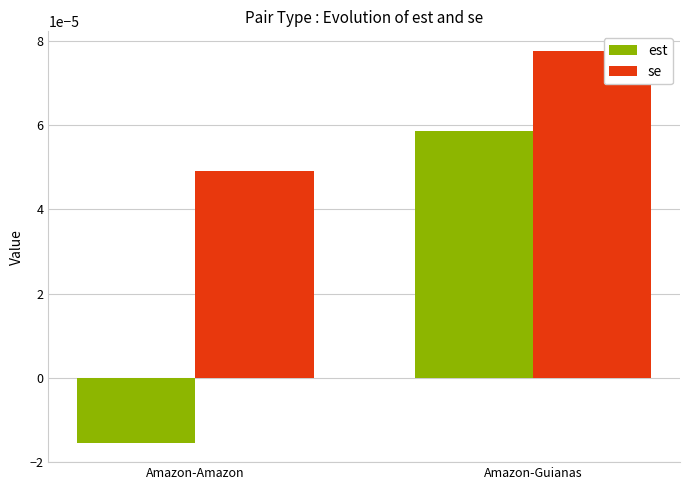

Where is se nearest to the value 0?

Amazon-Amazon